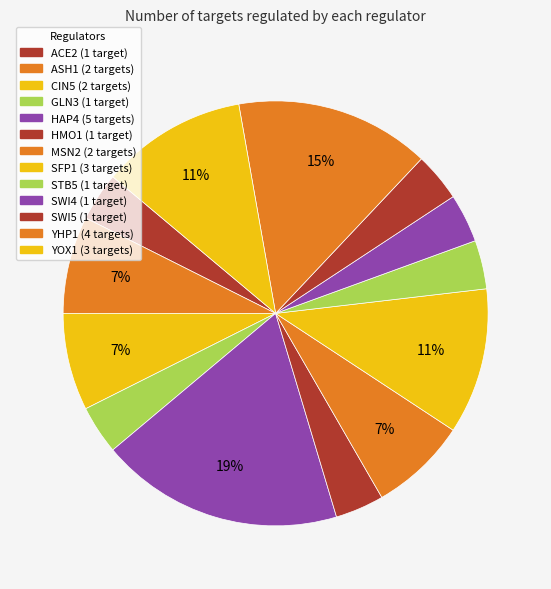

Do SWI4 and YHP1 together represent more than half of the pie?

No